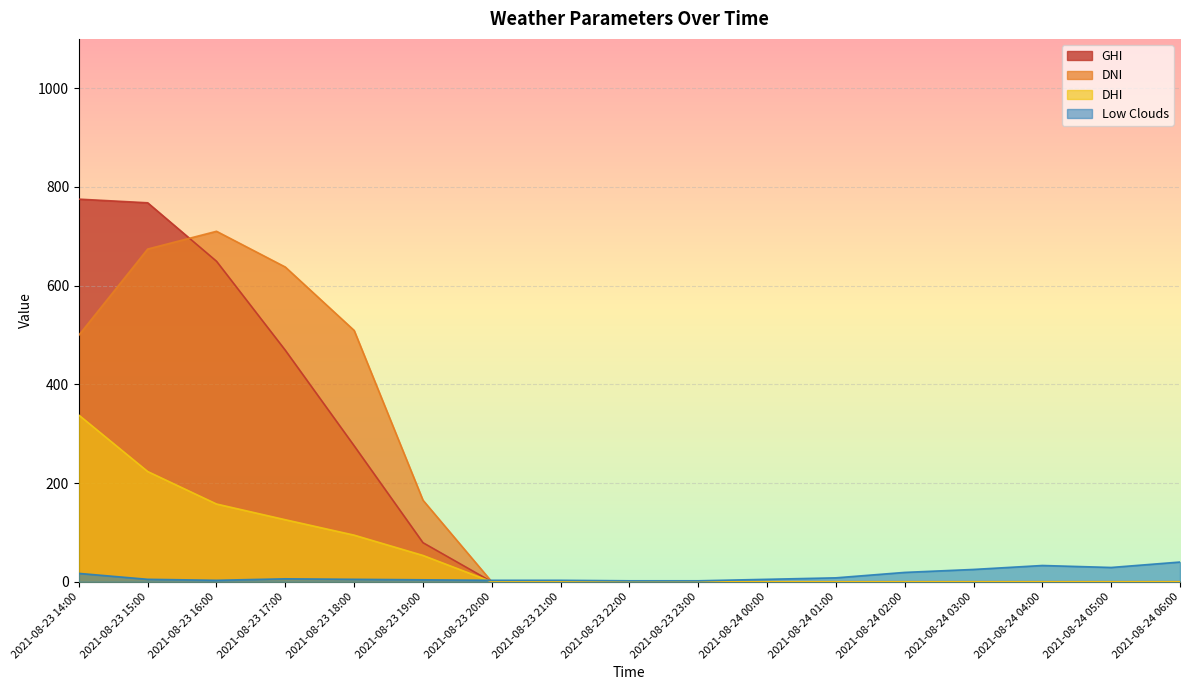

Where do dhi and low_clouds first cross each other?

2021-08-23 19:00 and 2021-08-23 20:00